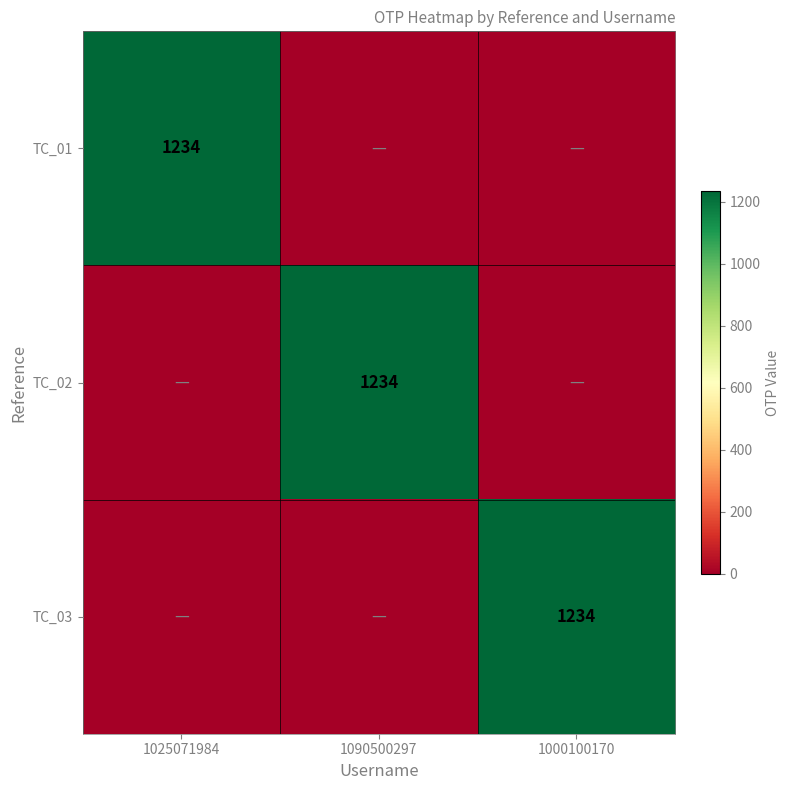

Is it true that TC_03 equals 1872 at 1000100170?

False